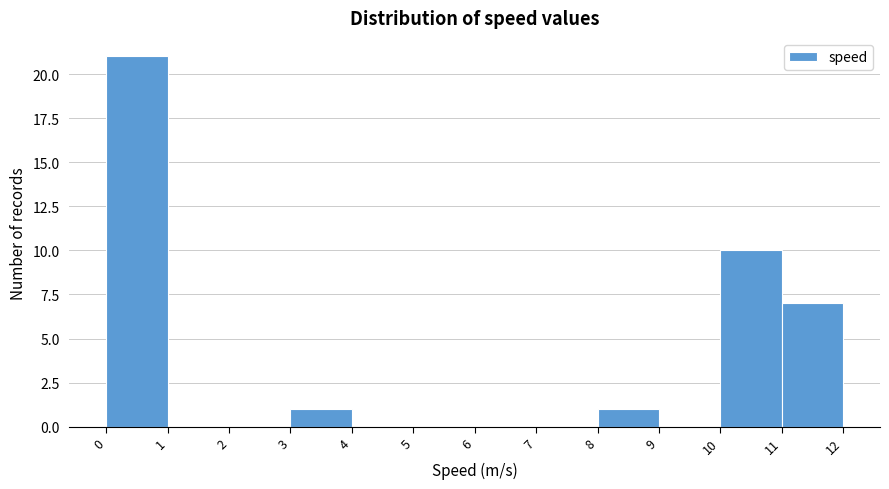

Which range on the x-axis has the tallest bar?

0 to 1